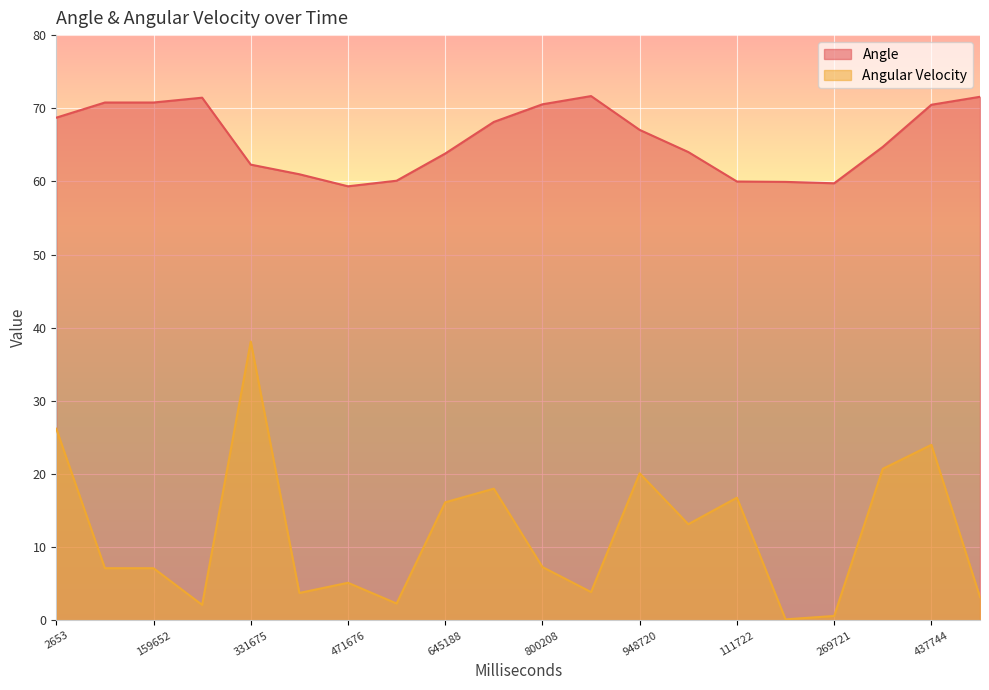

Reading left to right, transcribe all the data shown in this chart.

Angle: 68.7	70.8	70.8	71.4	62.3	61.0	59.3	60.1	63.8	68.1	70.5	71.7	67.0	64.0	60.0	59.9	59.7	64.7	70.5	71.6
Angular Velocity: 26.2	7.1	7.1	2.1	38.1	3.8	5.1	2.3	16.1	18.0	7.3	3.9	20.1	13.2	16.8	0.1	0.6	20.7	24.0	3.2